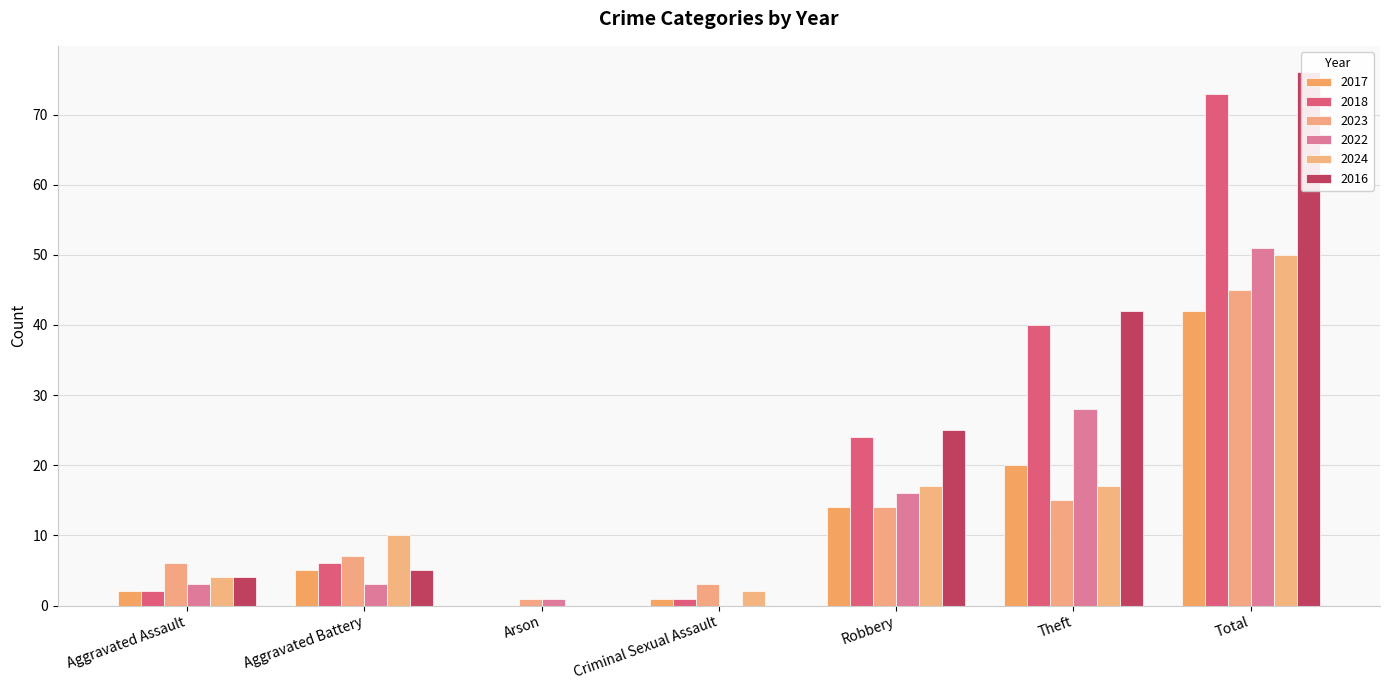

How many groups of bars are there?

7